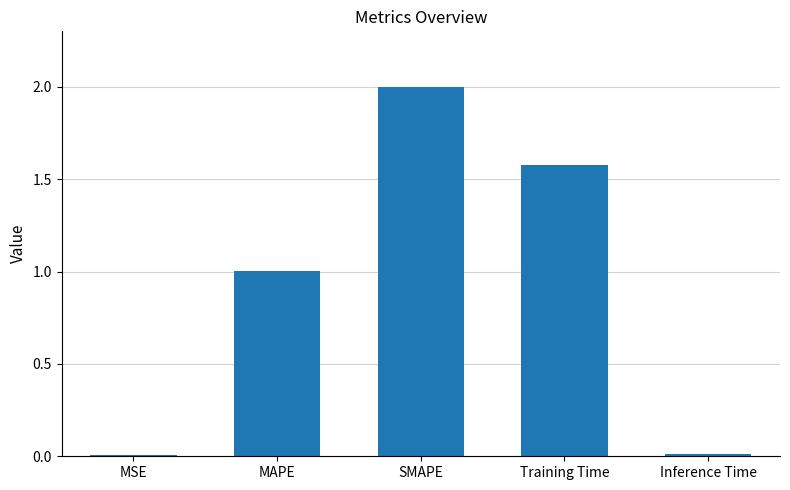

Approximately how many times larger is the value at SMAPE compared to MAPE?

2.0